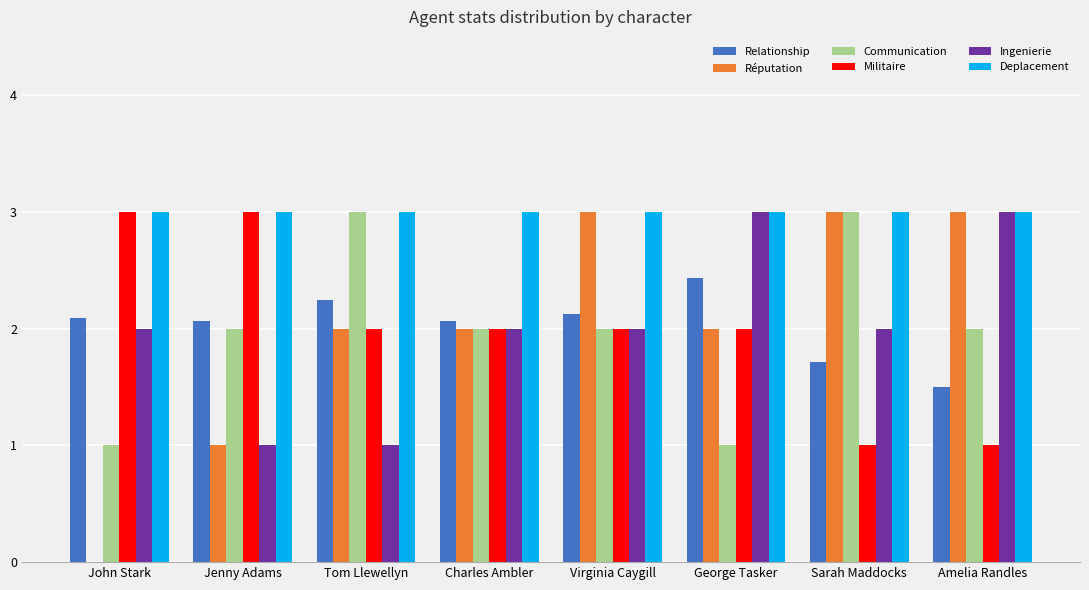

True or false: Communication has a value of 1.0 at John Stark.

True